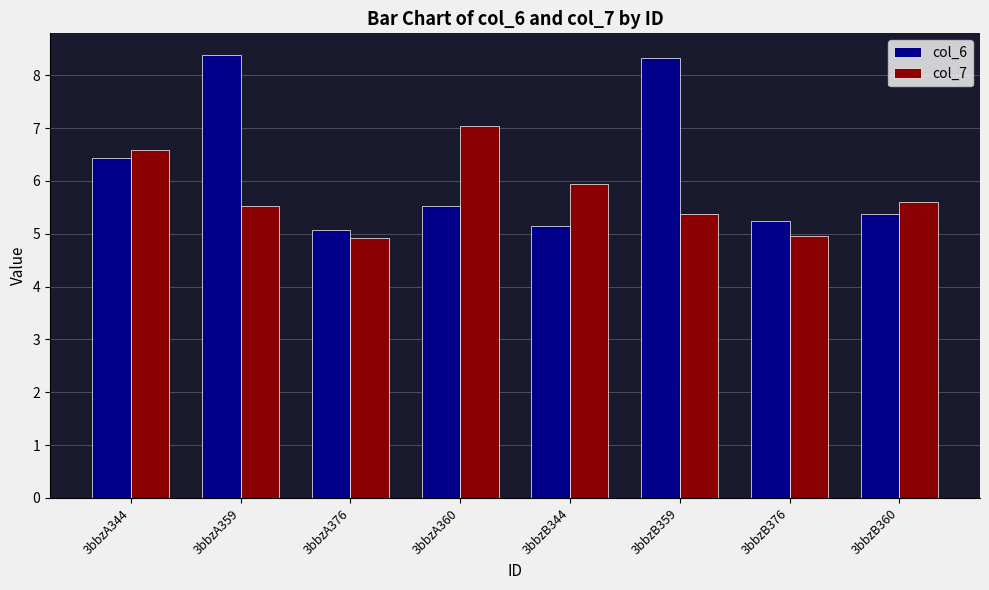

Count the number of data series in this chart.

2